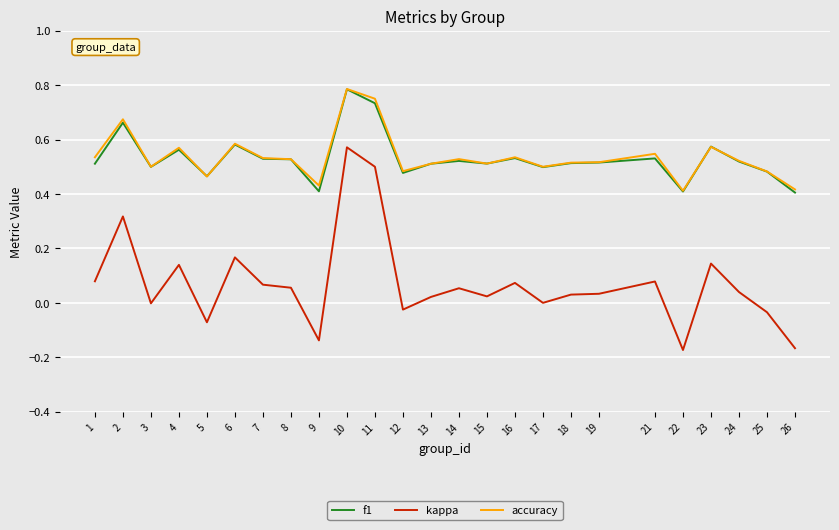

True or false: accuracy has a value of 0.3 at 24.

False